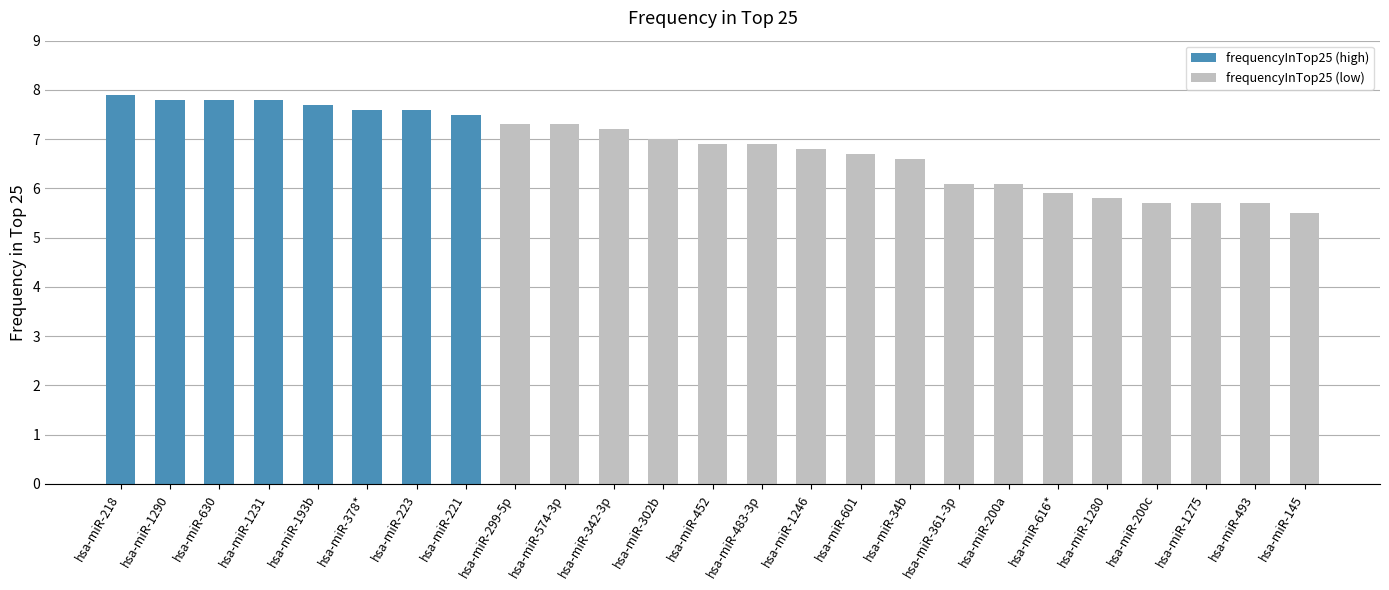

What is the difference between the values at hsa-miR-574-3p and hsa-miR-302b?

0.3